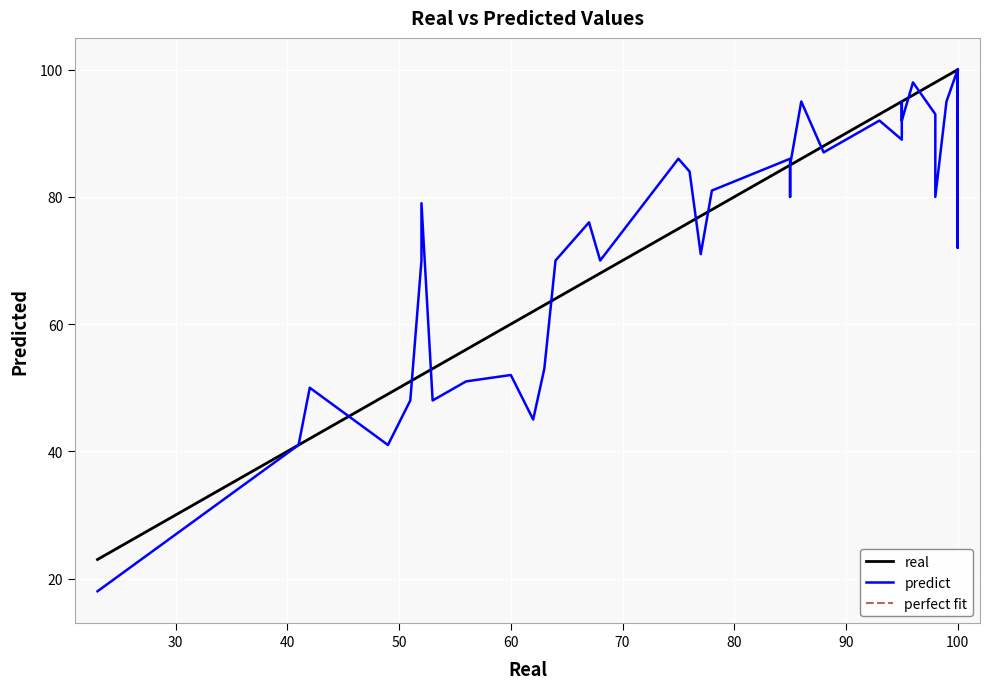

What is the minimum value for predict?

18